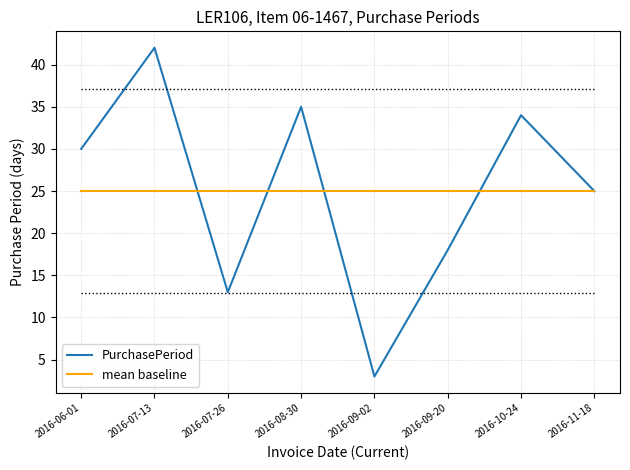

What is the approximate value of mean baseline at 2016-07-13?

25